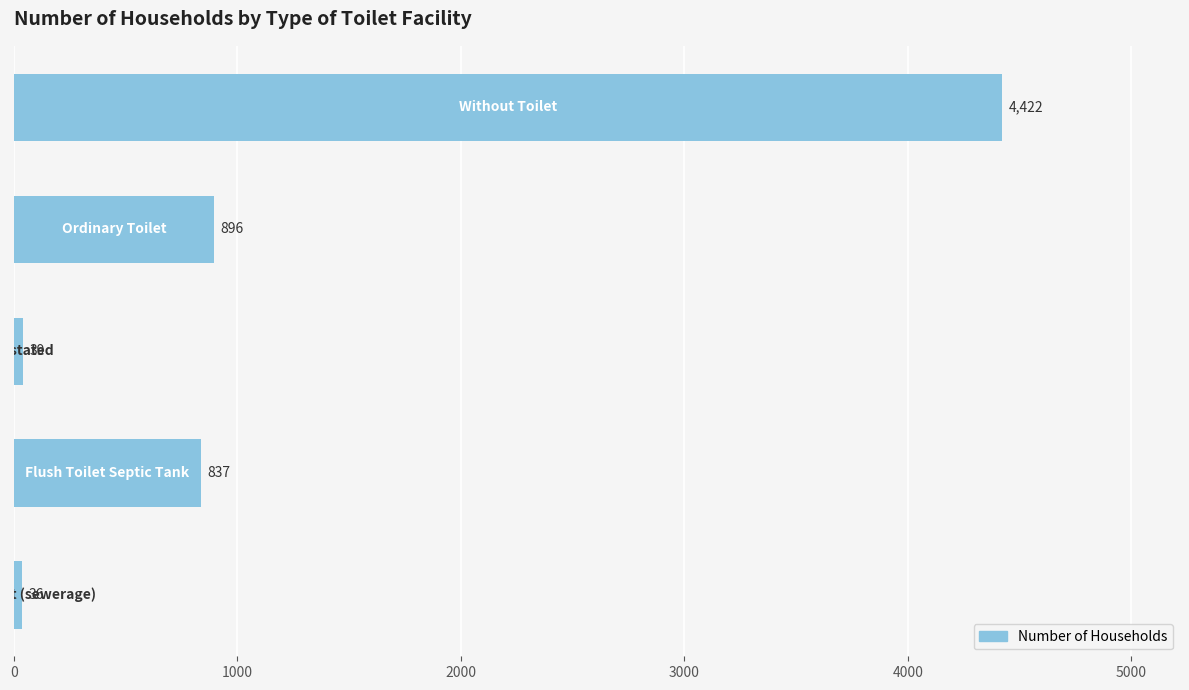

Reading top to bottom, what are all the values shown in this chart?

4422	896	39	837	36